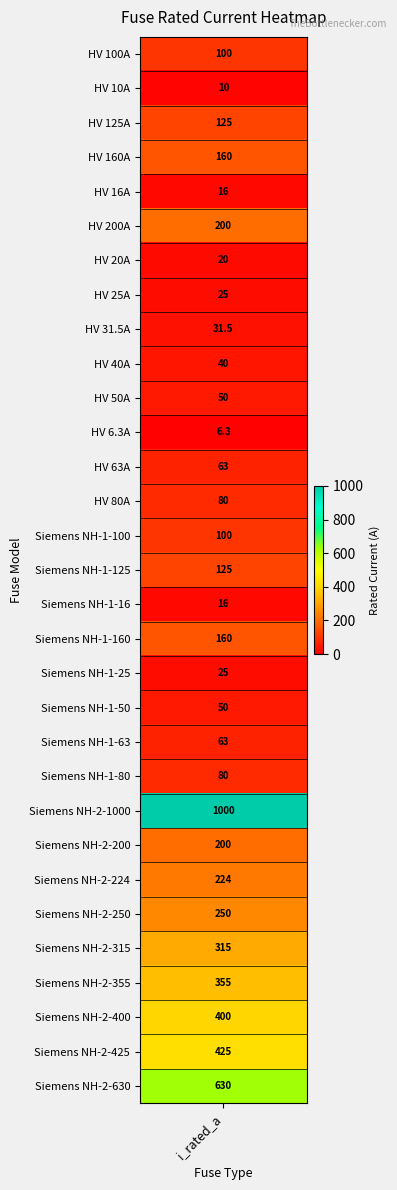

Reading left to right, list all the values displayed in this chart.

100.0	10.0	125.0	160.0	16.0	200.0	20.0	25.0	31.5	40.0	50.0	6.3	63.0	80.0	100.0	125.0	16.0	160.0	25.0	50.0	63.0	80.0	1000.0	200.0	224.0	250.0	315.0	355.0	400.0	425.0	630.0